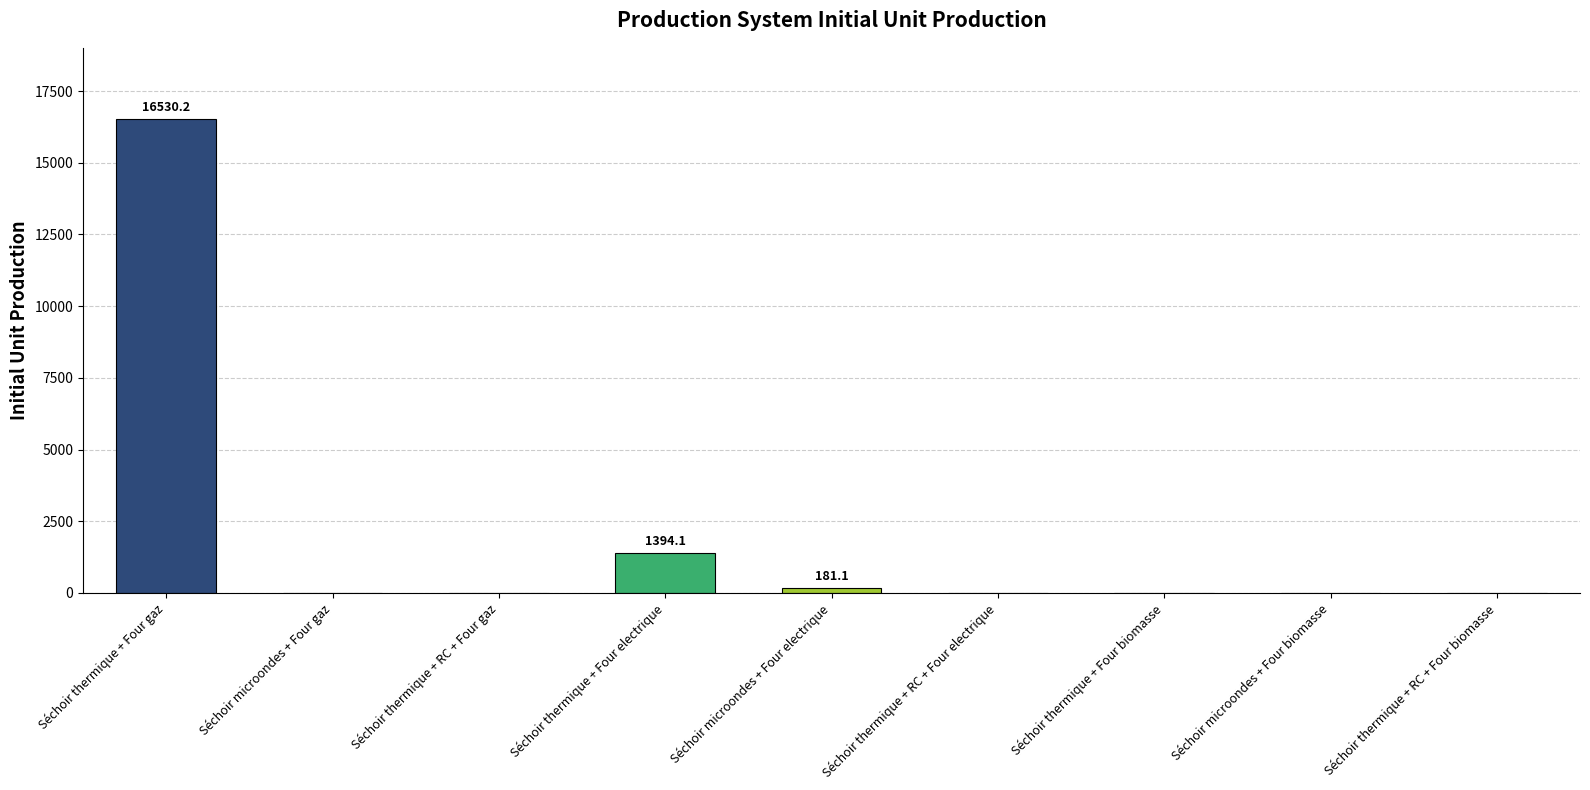

What is the change in value from Séchoir thermique + Four gaz to Séchoir microondes + Four gaz?

-16530.2